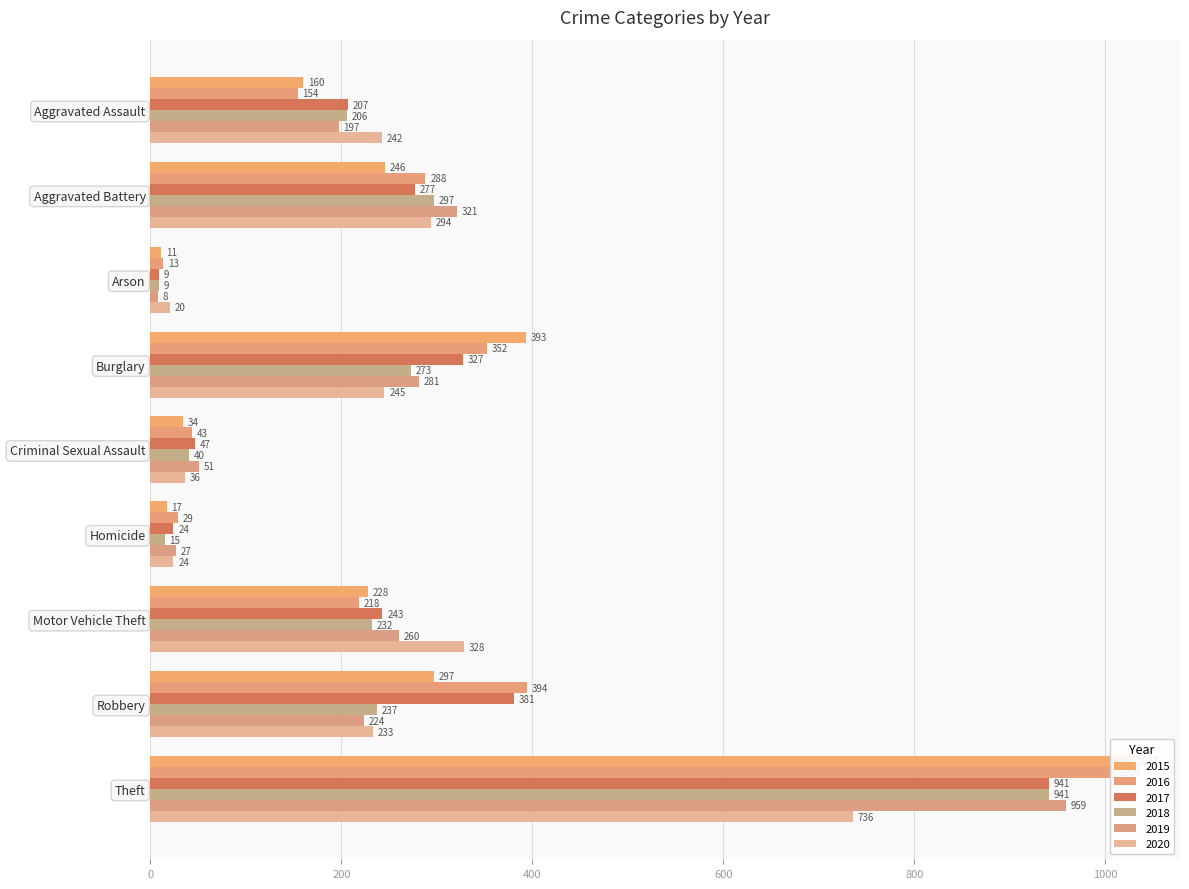

Is the value of 2020 at Motor Vehicle Theft greater than the value of 2016 at Homicide?

Yes